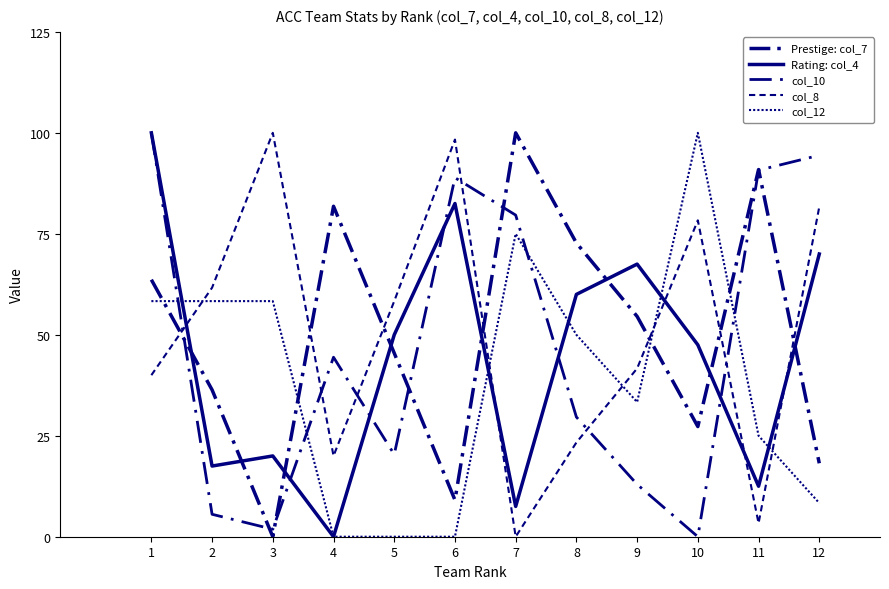

Reading left to right, list all the values displayed in this chart.

Prestige: col_7: 63.6	36.4	0.0	81.8	45.5	9.1	100.0	72.7	54.5	27.3	90.9	18.2
Rating: col_4: 100.0	17.5	20.0	0.0	50.0	82.5	7.5	60.0	67.5	47.5	12.5	70.0
col_10: 100.0	5.6	1.9	44.4	20.4	88.9	79.6	29.6	13.0	0.0	90.7	94.4
col_8: 40.0	61.7	100.0	20.0	58.3	98.3	0.0	23.3	41.7	78.3	3.3	81.7
col_12: 58.3	58.3	58.3	0.0	0.0	0.0	75.0	50.0	33.3	100.0	25.0	8.3